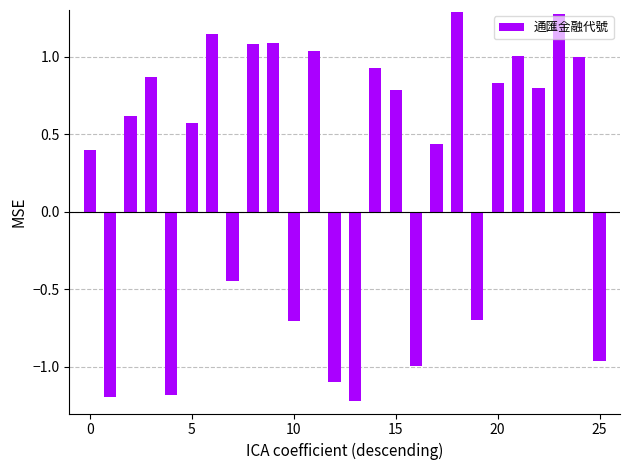

What is the average value?

0.3